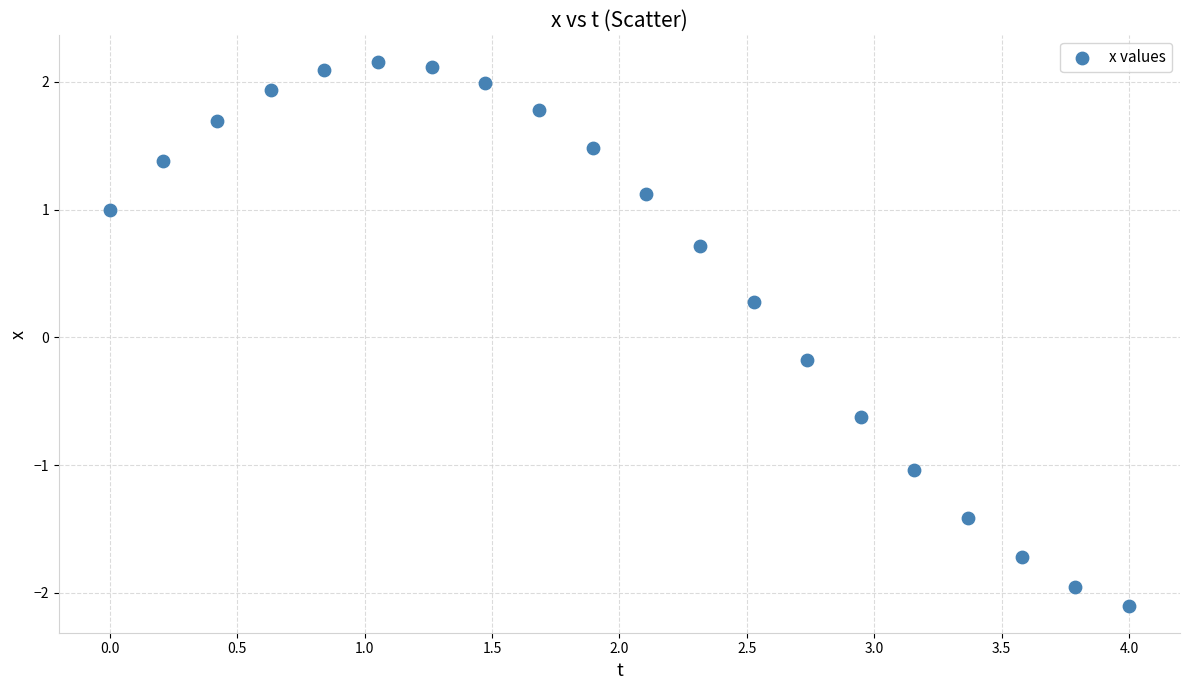

What is the range of Y values (max minus min)?

4.2